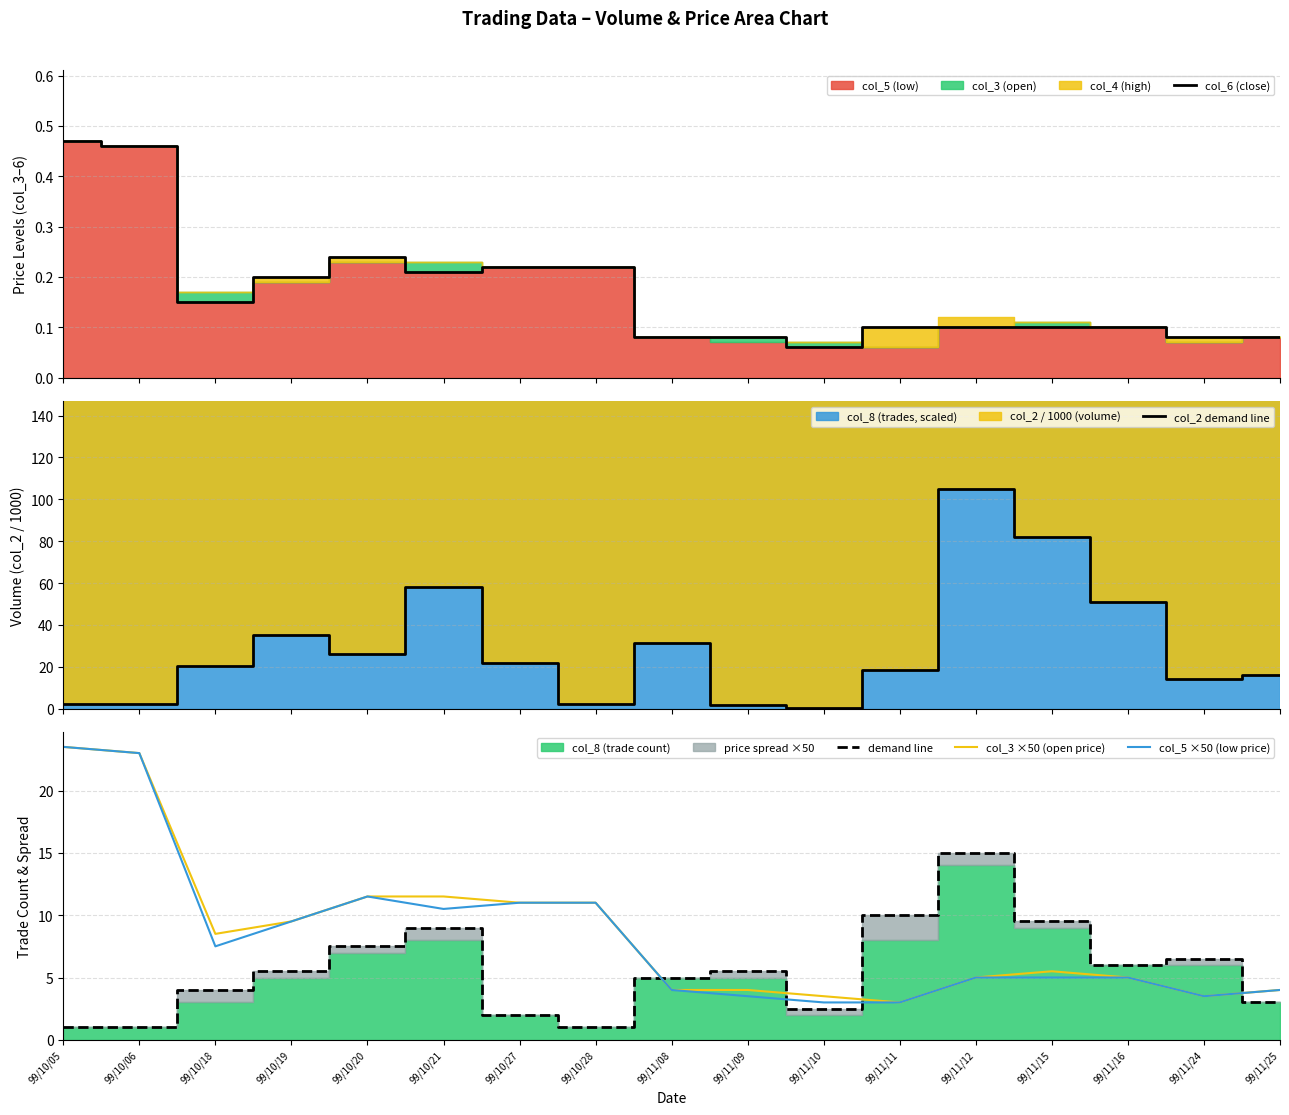

How many distinct data groups are displayed?

5